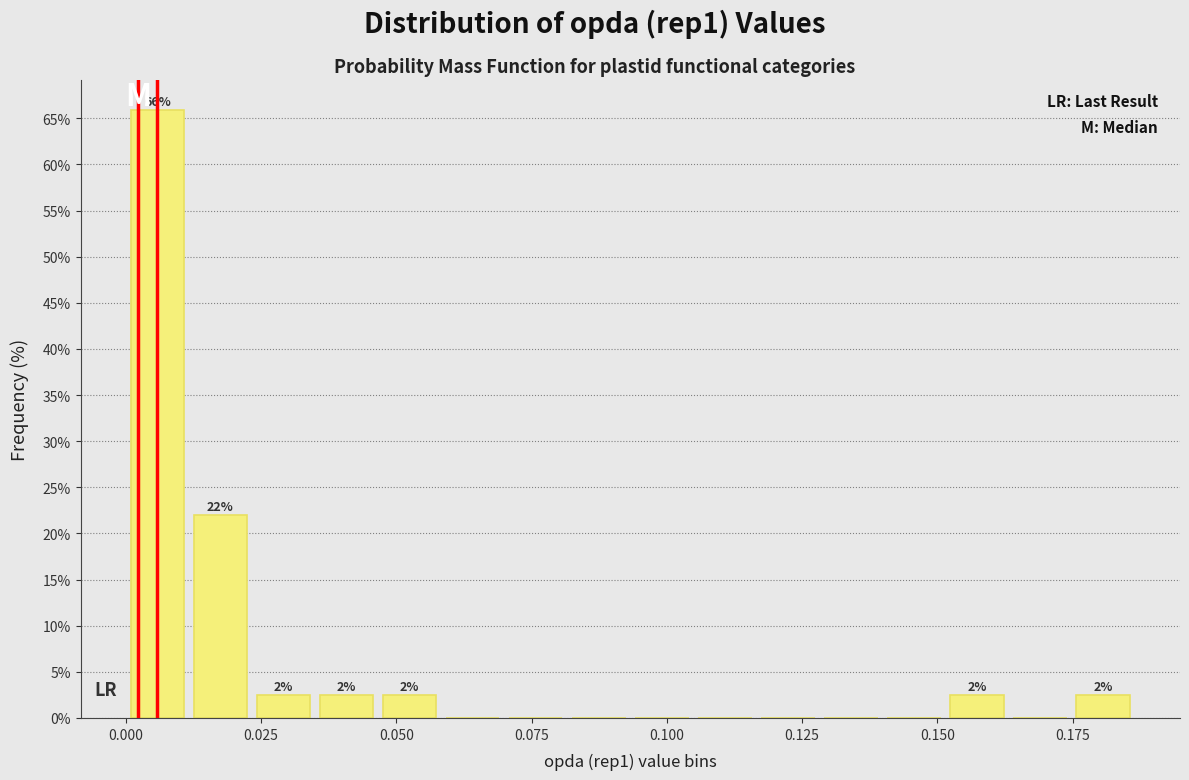

Around what value on the x-axis is the tallest bar? Give the approximate position of its centre, as read against the axis.

0.005